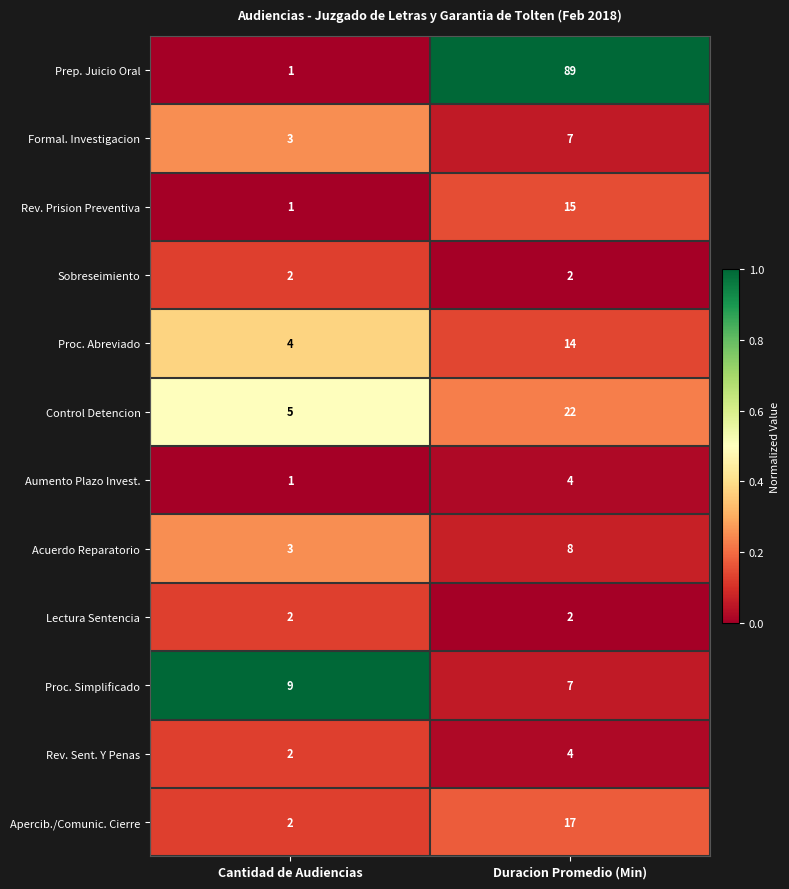

Is it true that Rev. Prision Preventiva equals 15 at Duracion Promedio (Min)?

True